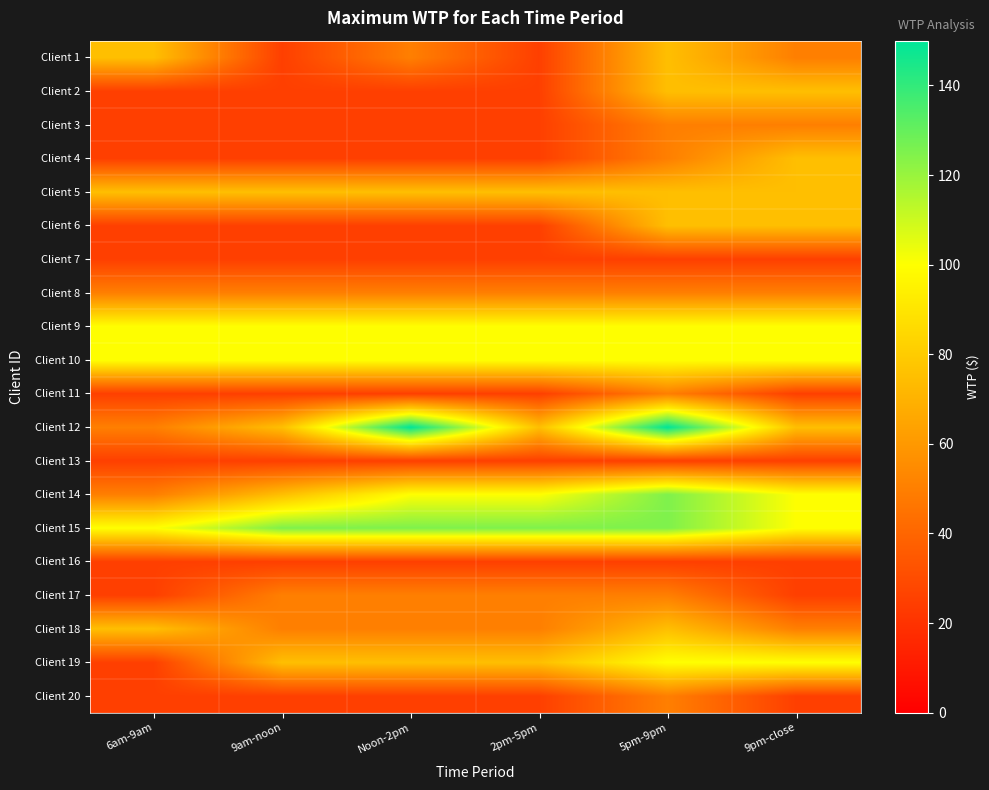

At which category is the sum across all series the highest?

5pm-9pm